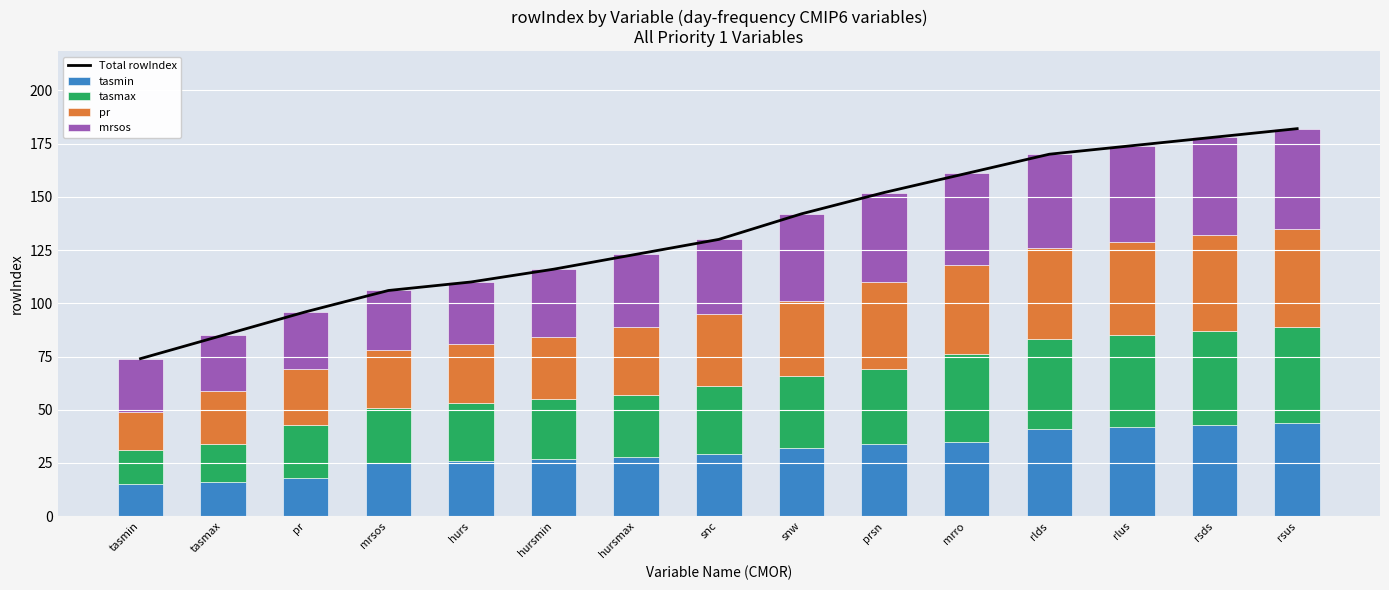

What is the label of the 4th bar from the right?

rlds